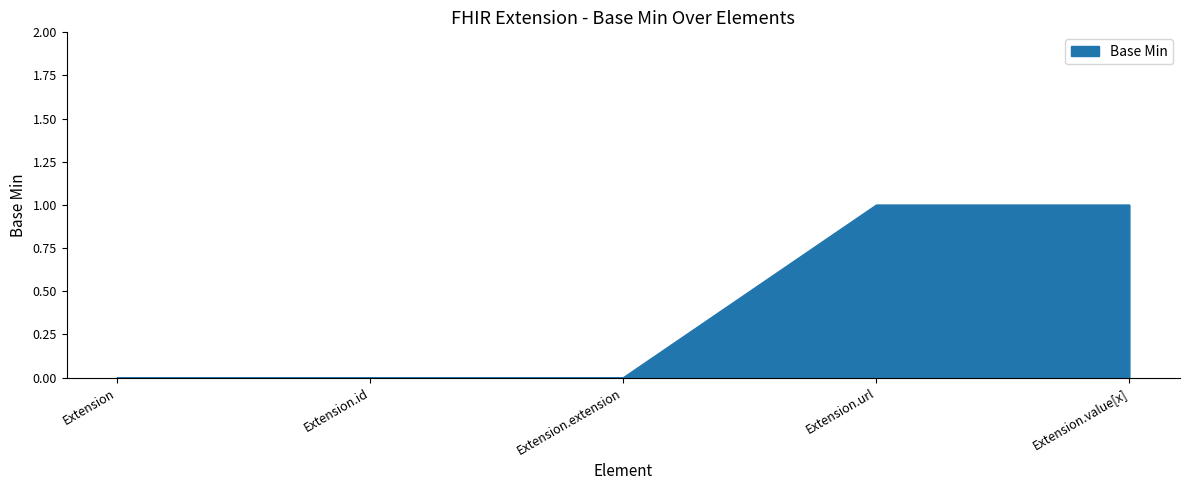

The value at Extension.url is 0. True or false?

False